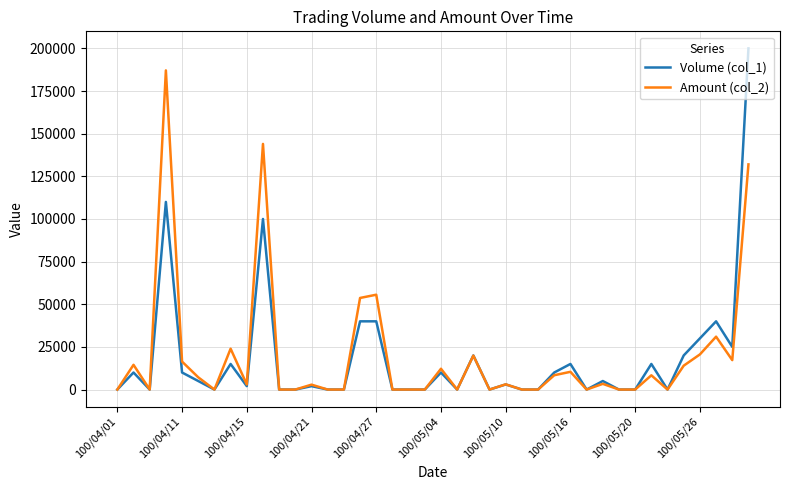

List the series in order of their peak value, highest first.

Volume (col_1), Amount (col_2)